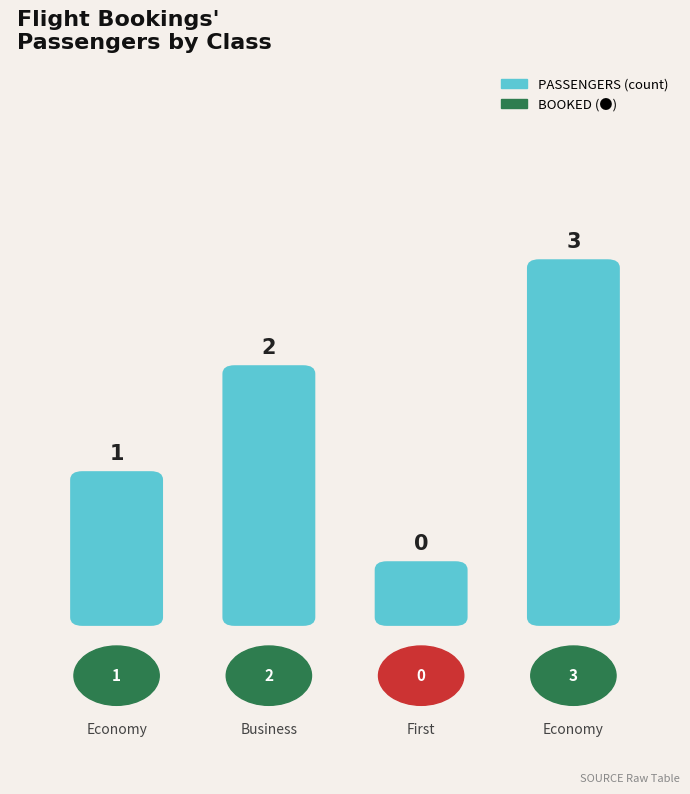

What is the sum of the values at Economy and First?

1